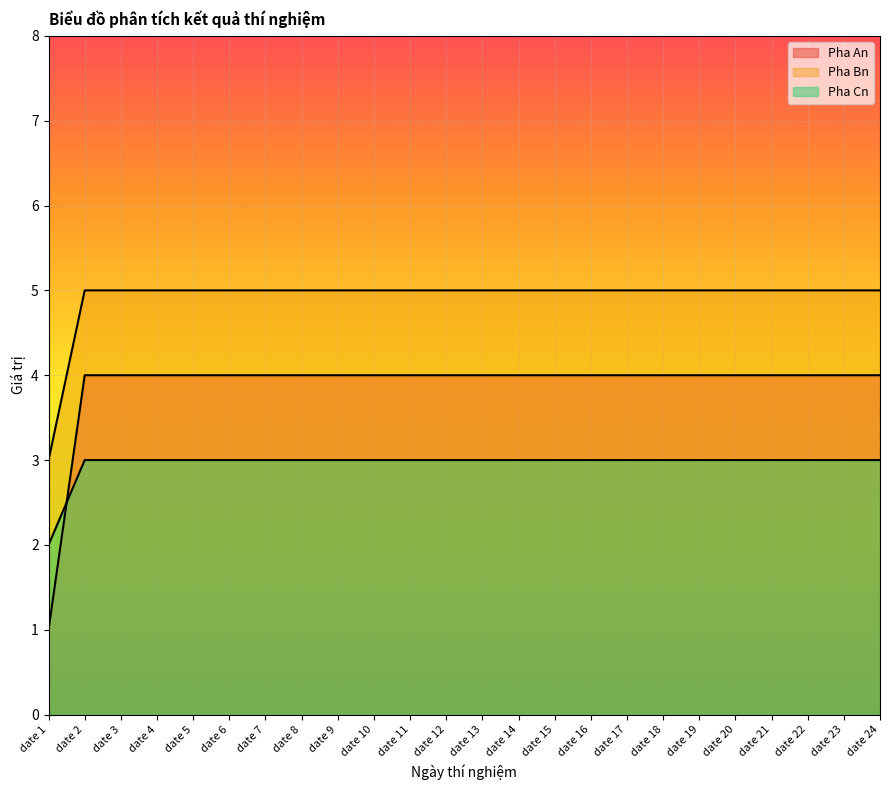

Reading left to right, list all the values displayed in this chart.

Pha An: date 1=1	date 2=4	date 3=4	date 4=4	date 5=4	date 6=4	date 7=4	date 8=4	date 9=4	date 10=4	date 11=4	date 12=4	date 13=4	date 14=4	date 15=4	date 16=4	date 17=4	date 18=4	date 19=4	date 20=4	date 21=4	date 22=4	date 23=4	date 24=4
Pha Bn: date 1=3	date 2=5	date 3=5	date 4=5	date 5=5	date 6=5	date 7=5	date 8=5	date 9=5	date 10=5	date 11=5	date 12=5	date 13=5	date 14=5	date 15=5	date 16=5	date 17=5	date 18=5	date 19=5	date 20=5	date 21=5	date 22=5	date 23=5	date 24=5
Pha Cn: date 1=2	date 2=3	date 3=3	date 4=3	date 5=3	date 6=3	date 7=3	date 8=3	date 9=3	date 10=3	date 11=3	date 12=3	date 13=3	date 14=3	date 15=3	date 16=3	date 17=3	date 18=3	date 19=3	date 20=3	date 21=3	date 22=3	date 23=3	date 24=3